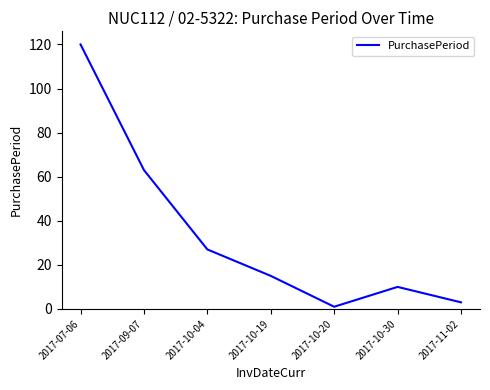

True or false: the data has more than 0 interior local peaks.

True